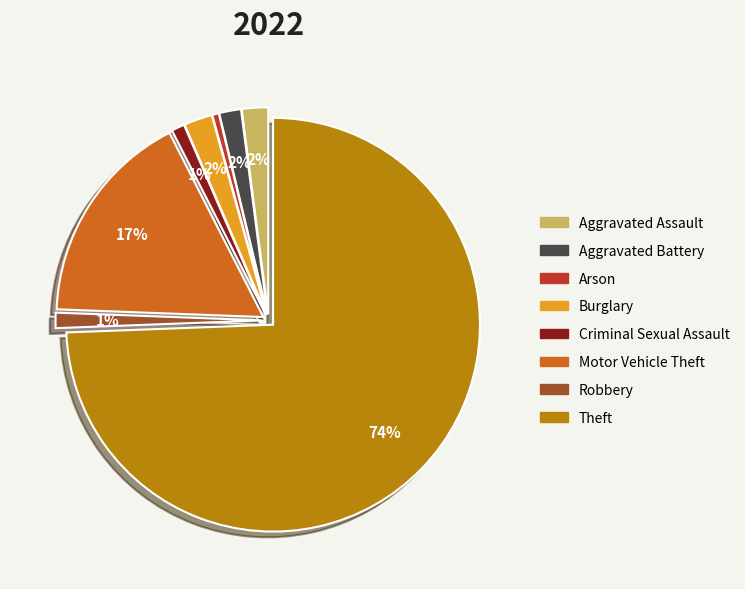

Which slice is the largest?

Theft